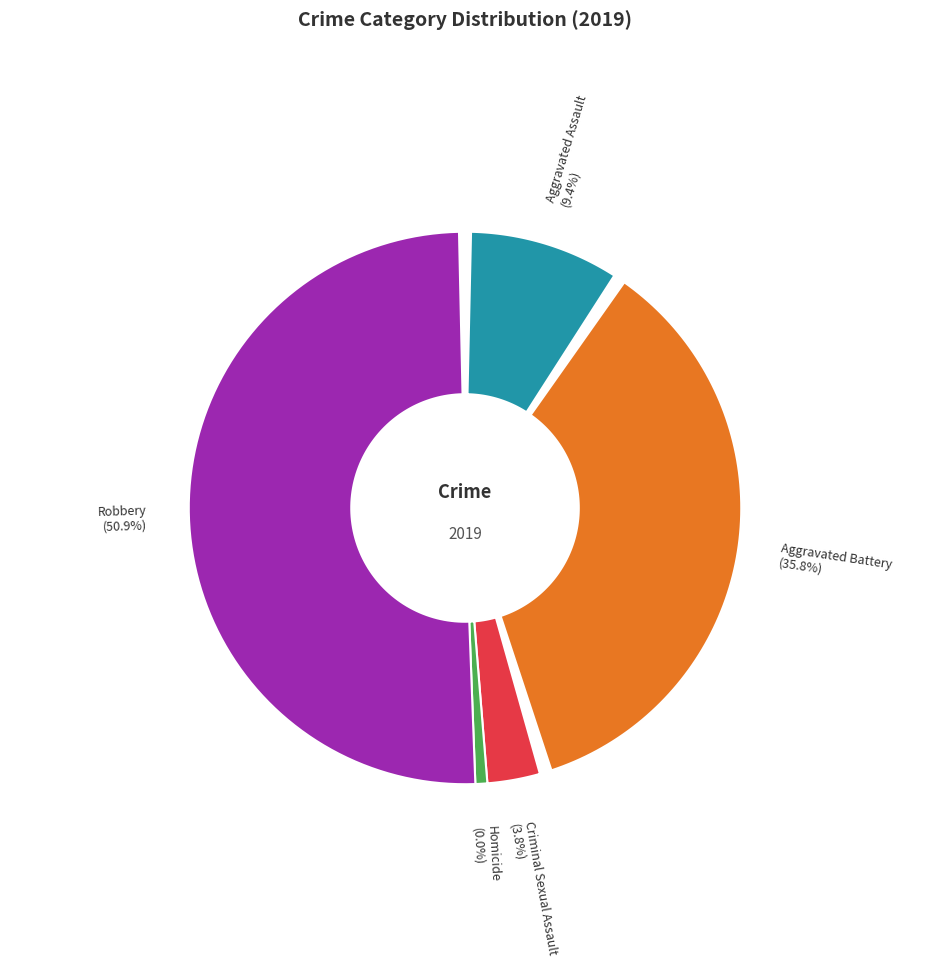

Rank the categories by value from highest to lowest.

Robbery, Aggravated Battery, Aggravated Assault, Criminal Sexual Assault, Homicide